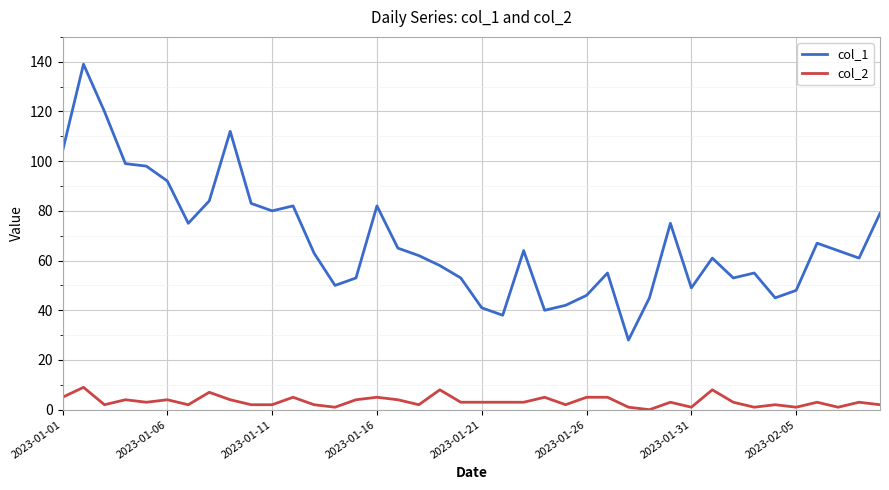

True or false: col_1 has more than 1 points higher than both neighbors.

True